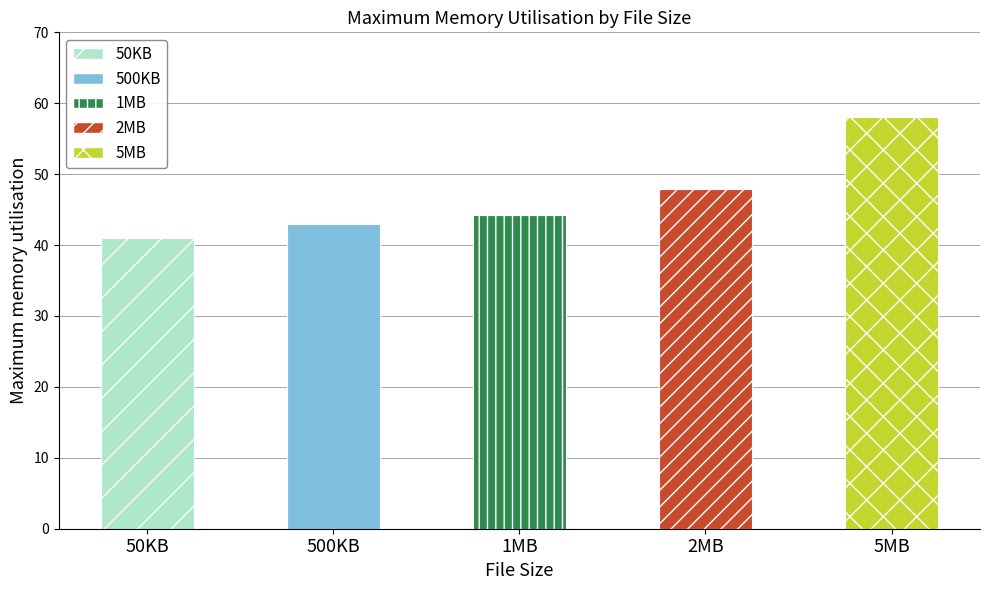

True or false: the data shows 43.0 at 500KB.

True